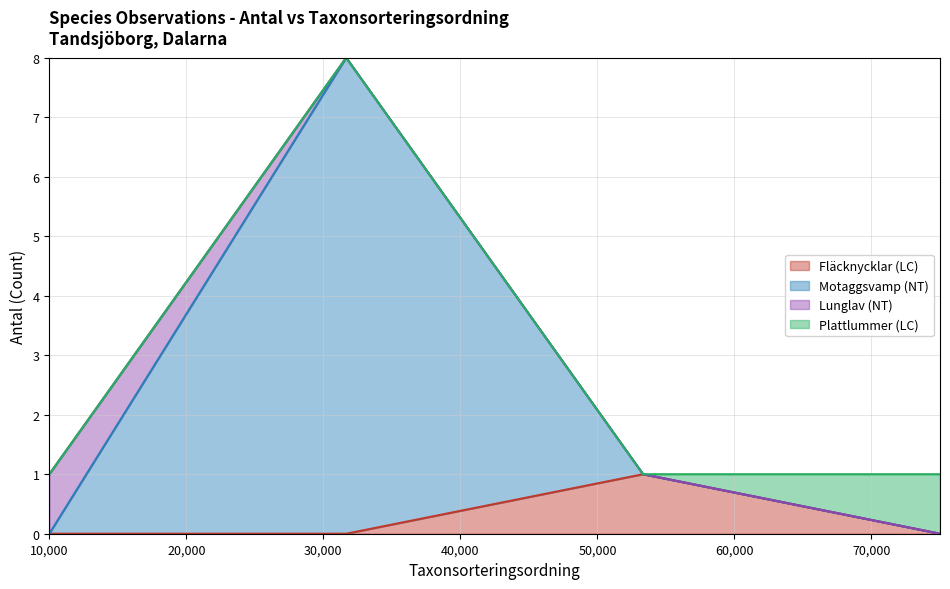

What are all the series names shown in the legend?

Fläcknycklar (LC), Motaggsvamp (NT), Lunglav (NT), Plattlummer (LC)